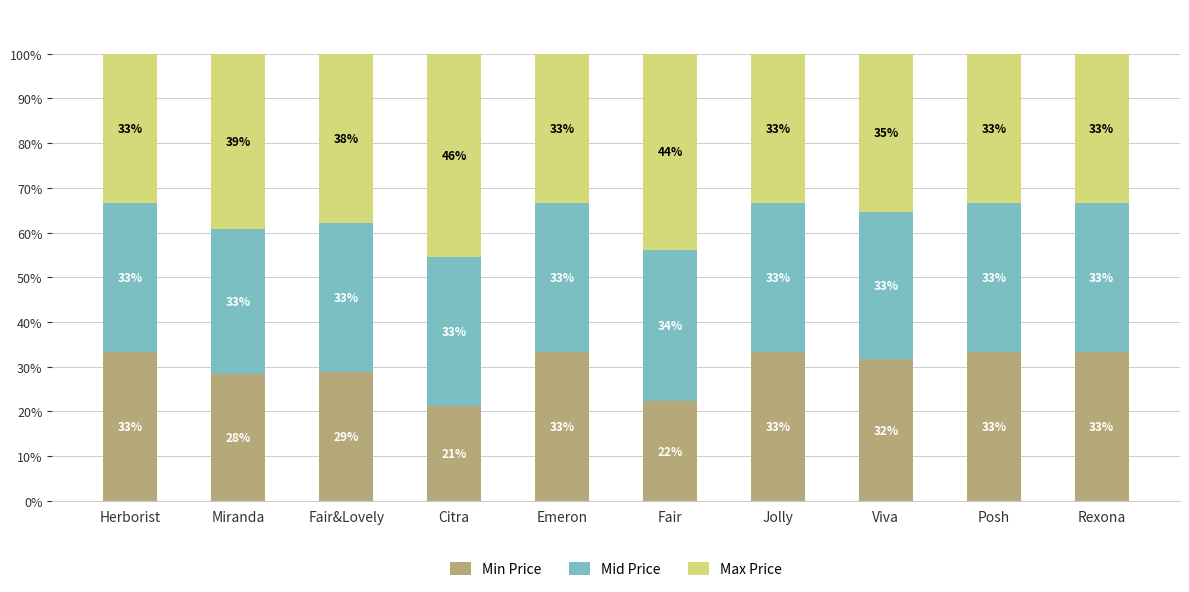

What is the sum of all Min Price values?

298.8